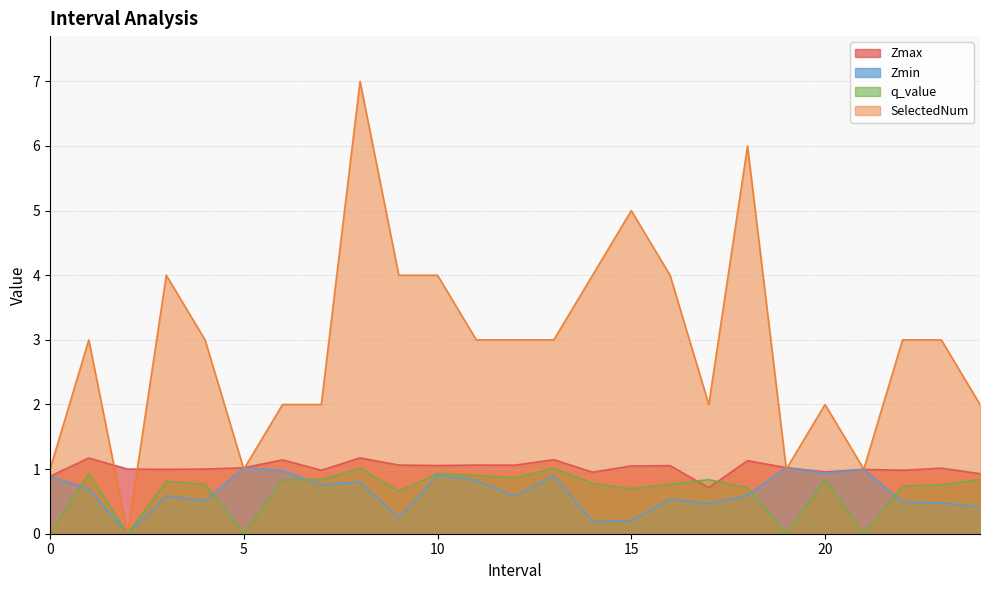

At which label is SelectedNum closest to 3?

1.0